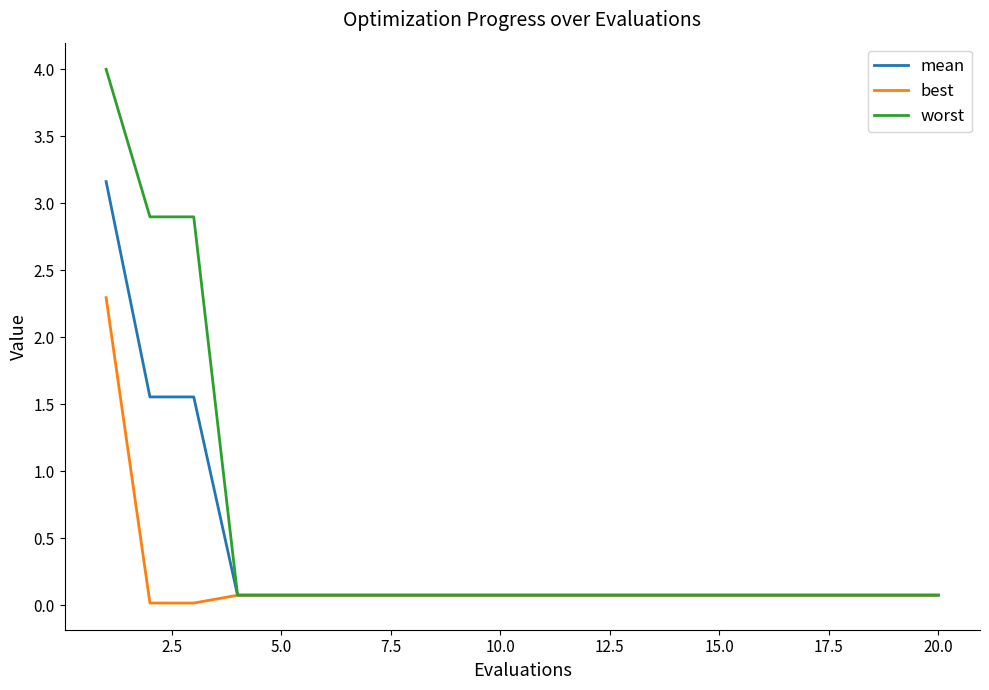

What is the maximum value for worst?

4.0